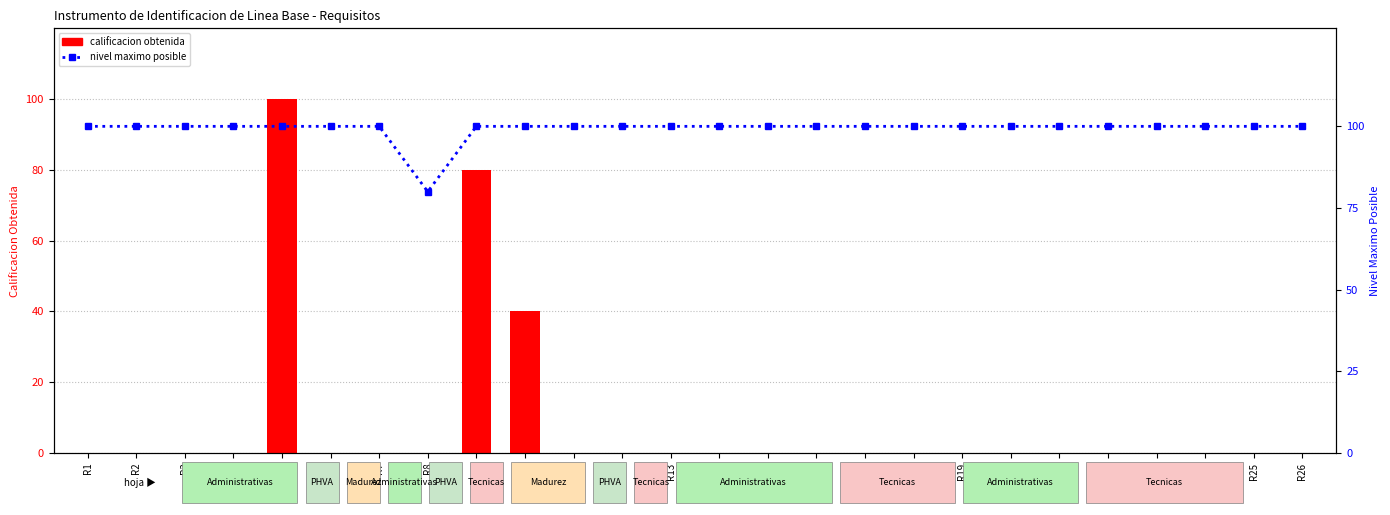

At how many categories does at least one series exceed 3?

26